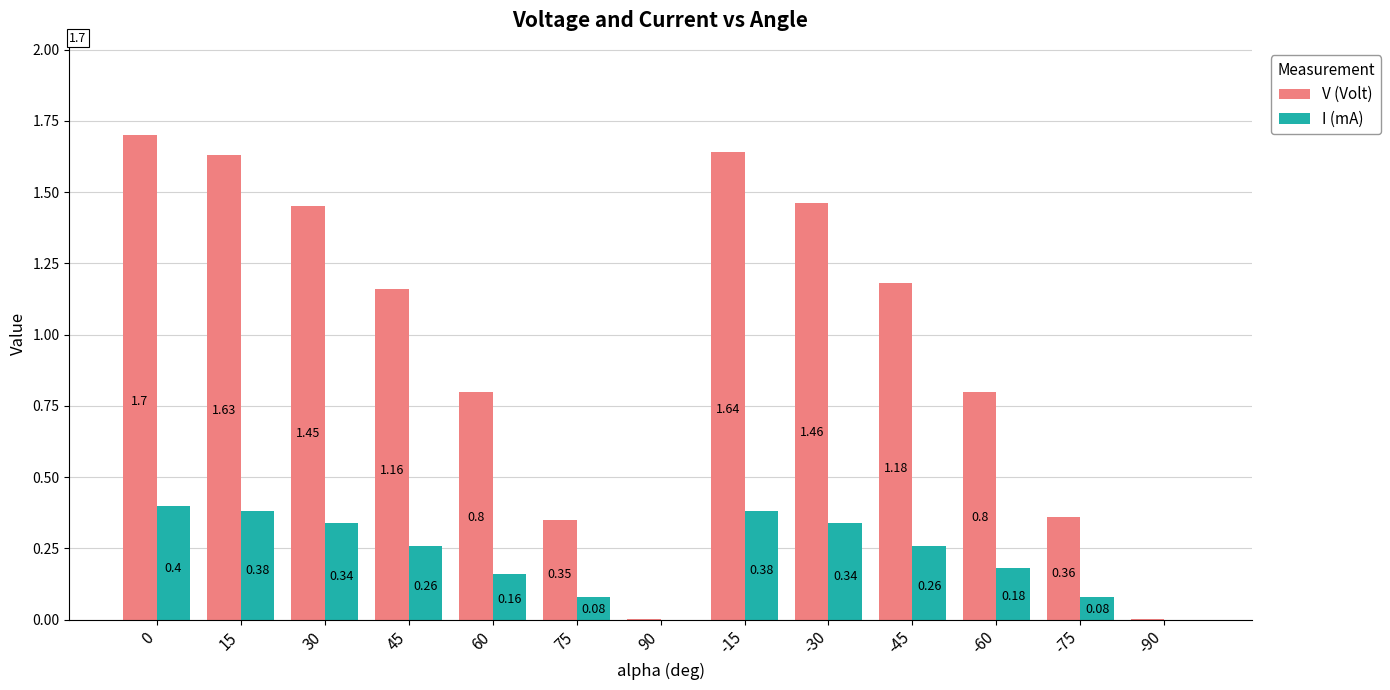

Between 60 and -60, which series saw the biggest shift?

I (mA)